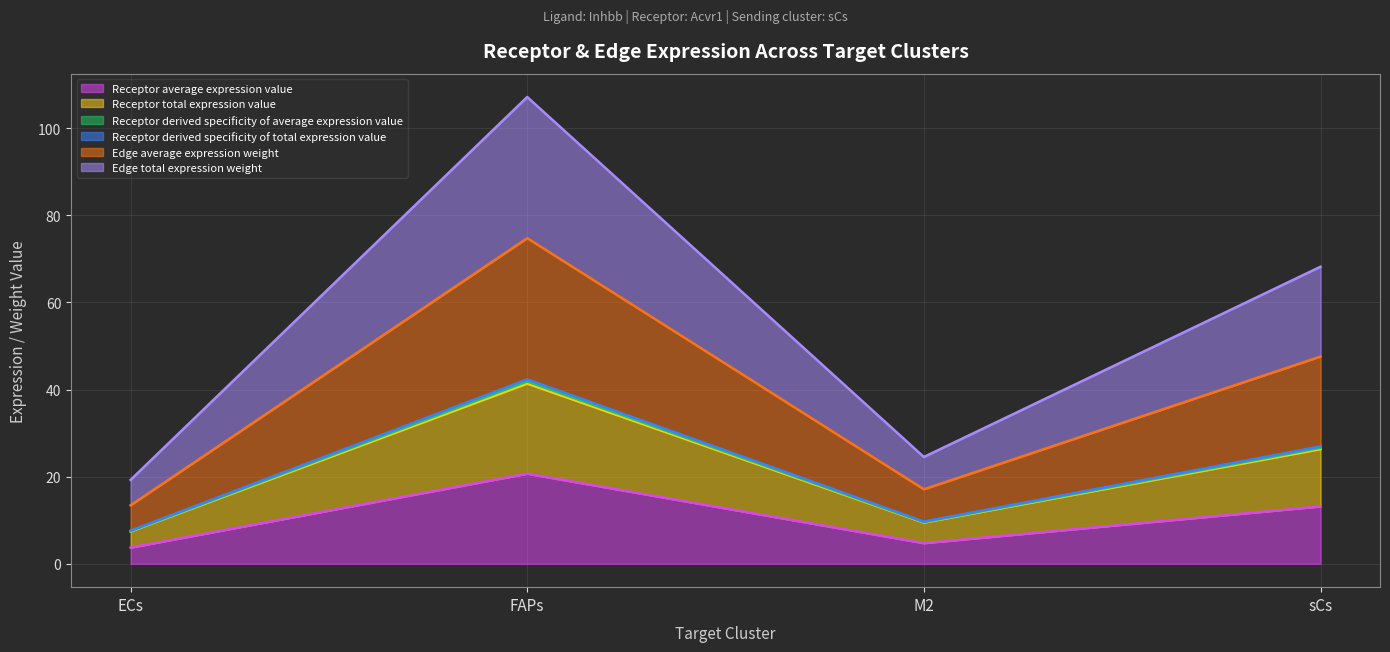

What is the difference between the highest and lowest values at sCs?

55.0